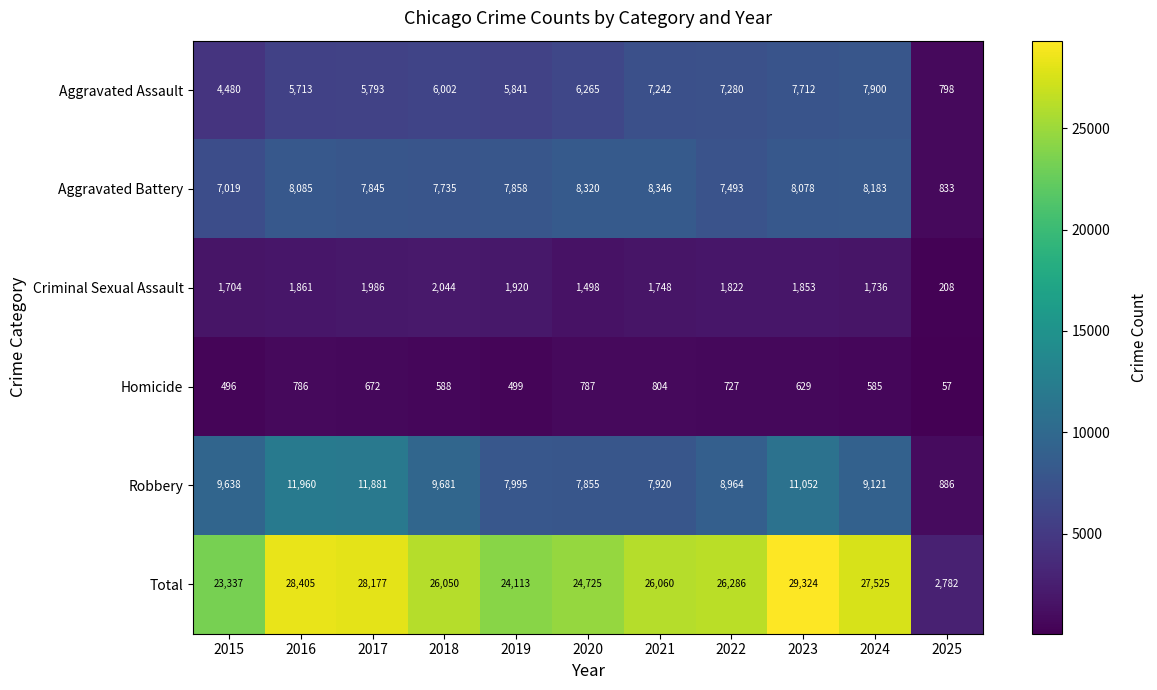

True or false: Aggravated Assault has a value of 11220 at 2020.

False